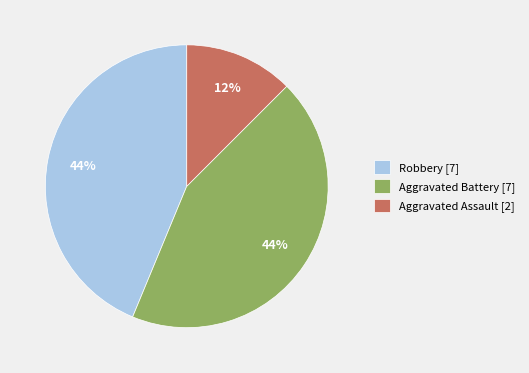

Count the number of slices in the pie.

3